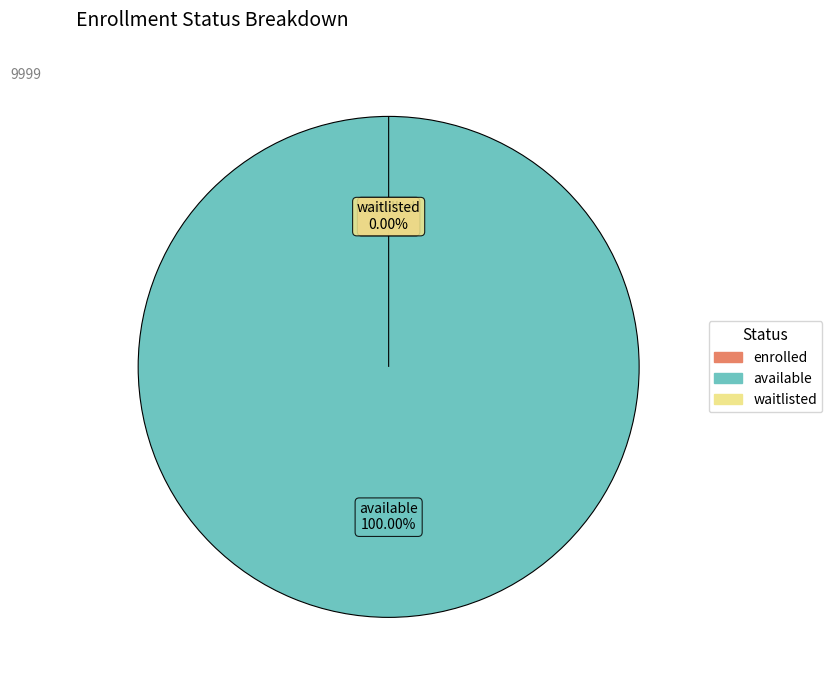

To the nearest percent, what is the average slice percentage?

33%